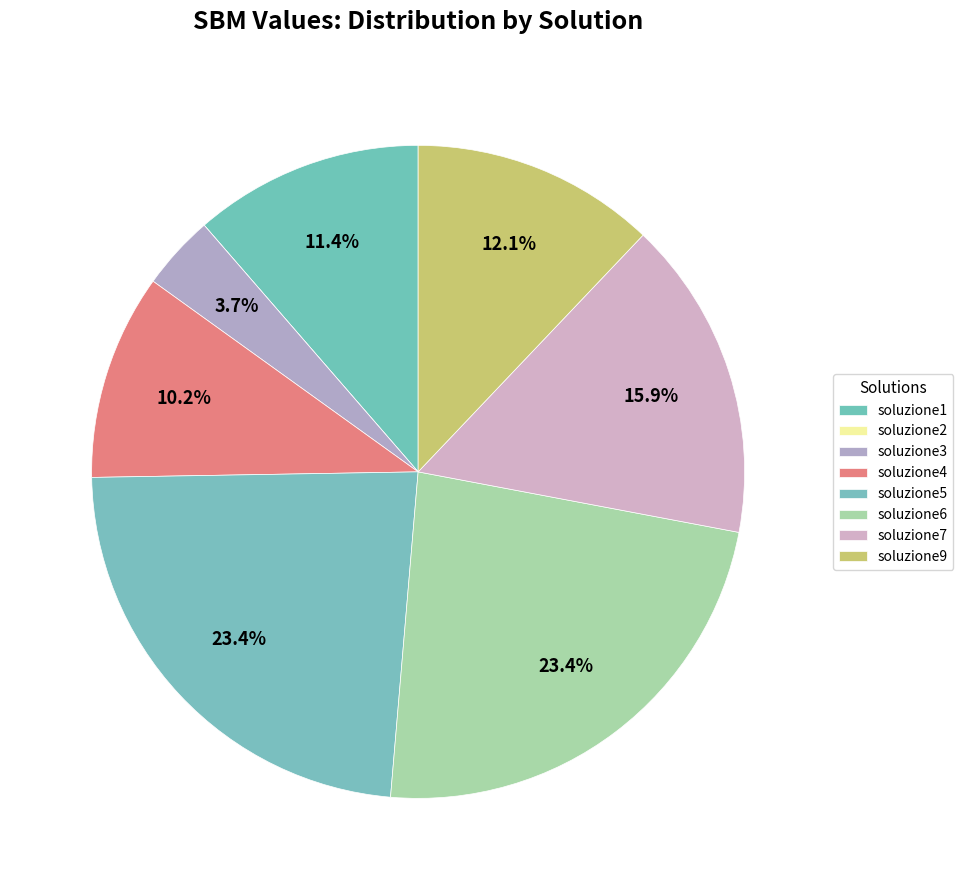

What is the change in value from soluzione1 to soluzione7?

+0.2